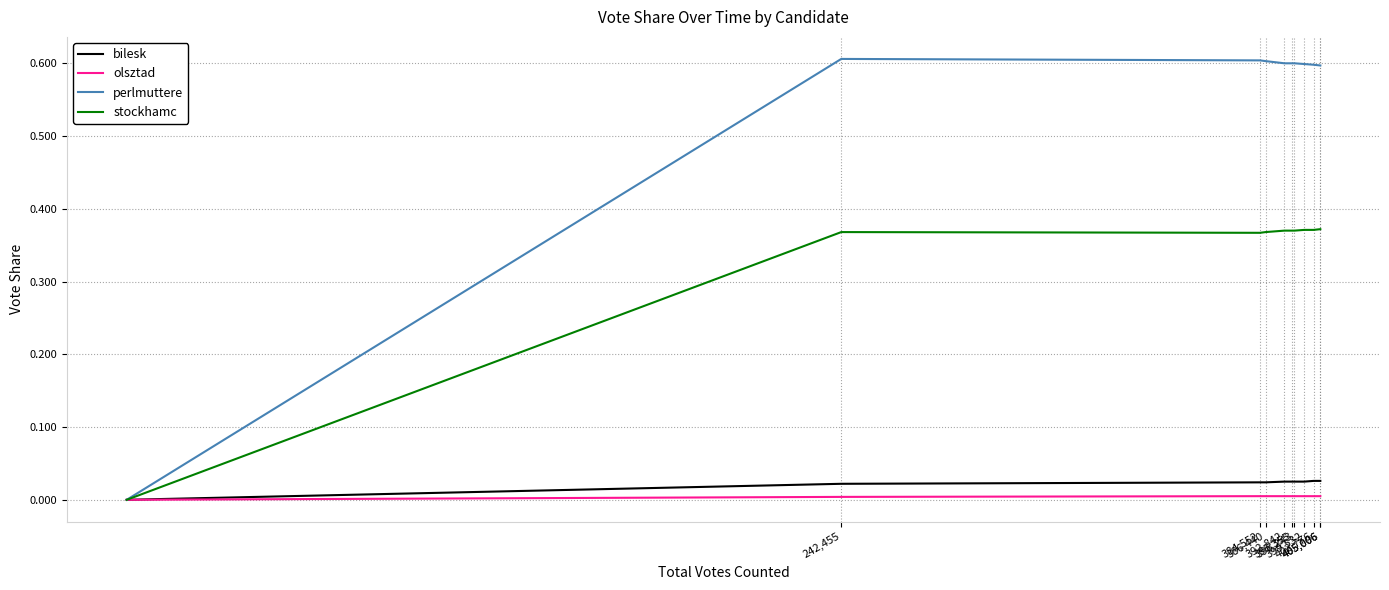

Between 384,552 and 405,006, which series saw the biggest shift?

perlmuttere